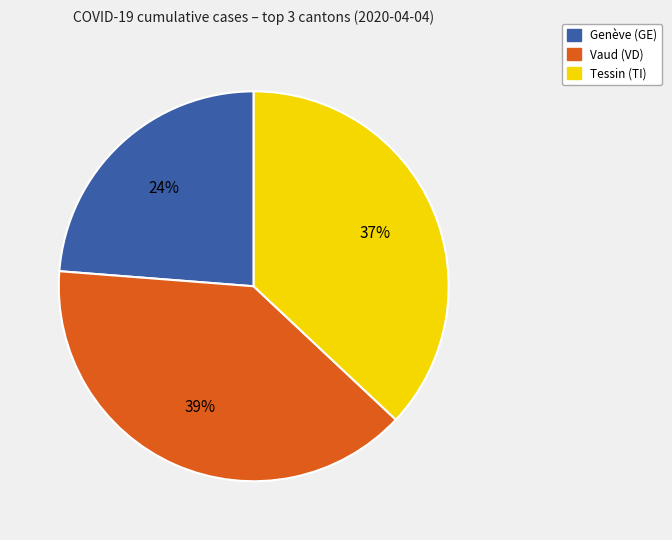

What is the smallest slice in the pie chart?

Genève (GE)